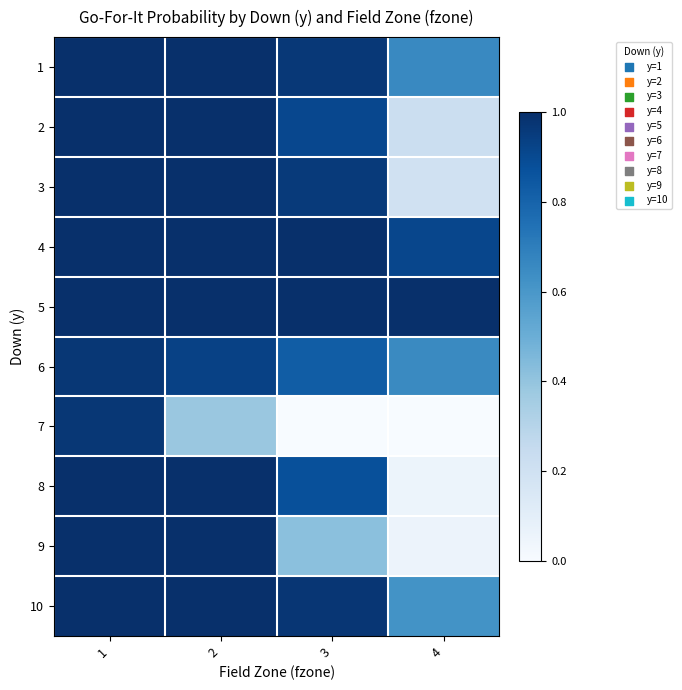

Reading right to left, transcribe all the data shown in this chart.

1: 4=0.7	3=1.0	2=1.0	1=1.0
2: 4=0.2	3=0.9	2=1.0	1=1.0
3: 4=0.2	3=1.0	2=1.0	1=1.0
4: 4=0.9	3=1.0	2=1.0	1=1.0
5: 4=1.0	3=1.0	2=1.0	1=1.0
6: 4=0.7	3=0.8	2=0.9	1=1.0
7: 4=0.0	3=0.0	2=0.4	1=1.0
8: 4=0.1	3=0.9	2=1.0	1=1.0
9: 4=0.1	3=0.4	2=1.0	1=1.0
10: 4=0.6	3=1.0	2=1.0	1=1.0